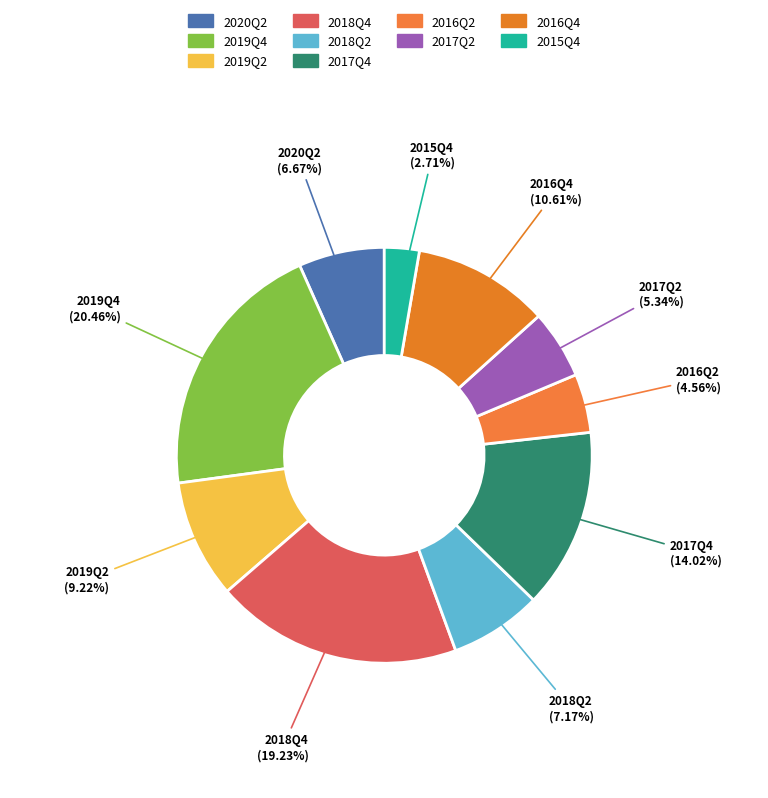

What is the total percentage of 2016Q4 and 2017Q2?

16.0%